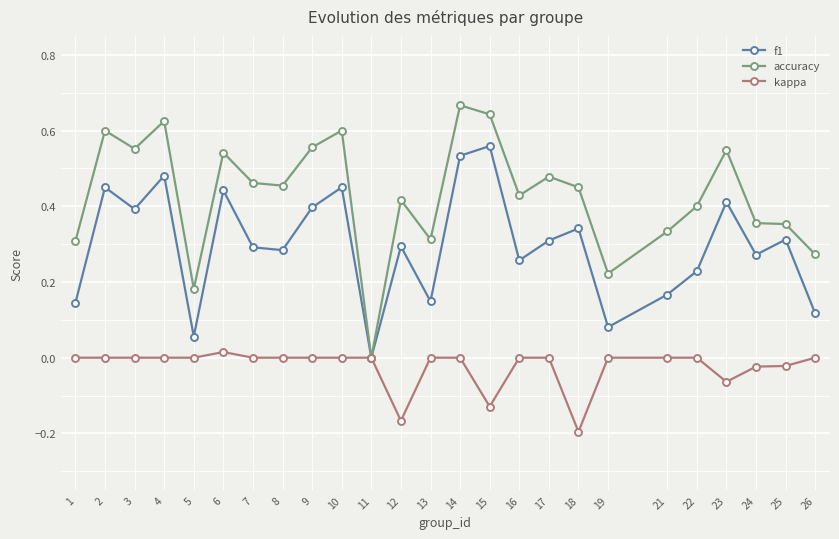

How many data points does each series have?

25